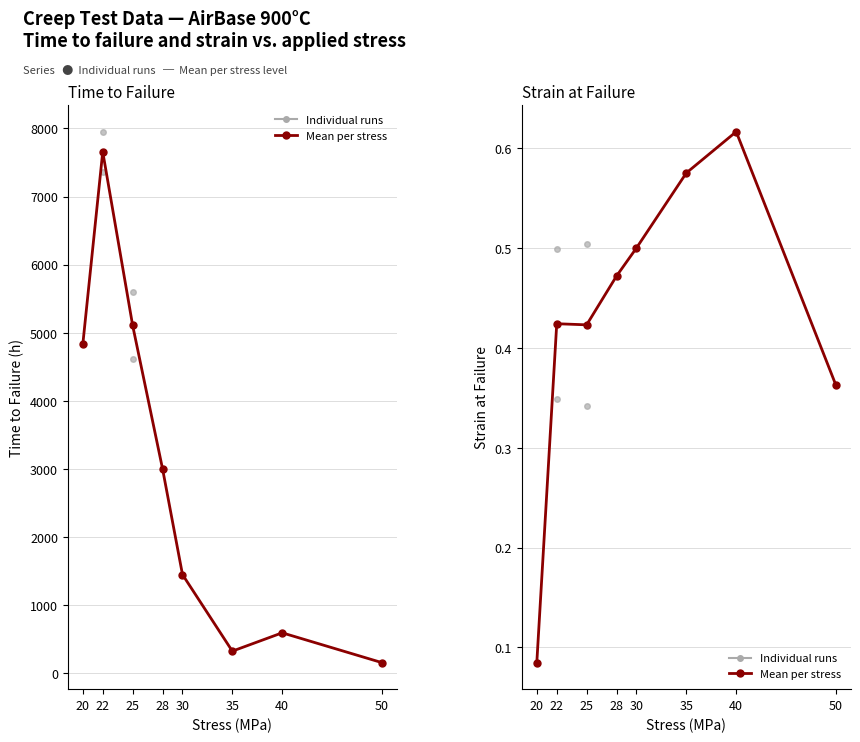

At which label is t_f (mean per stress) closest to 3905?

28